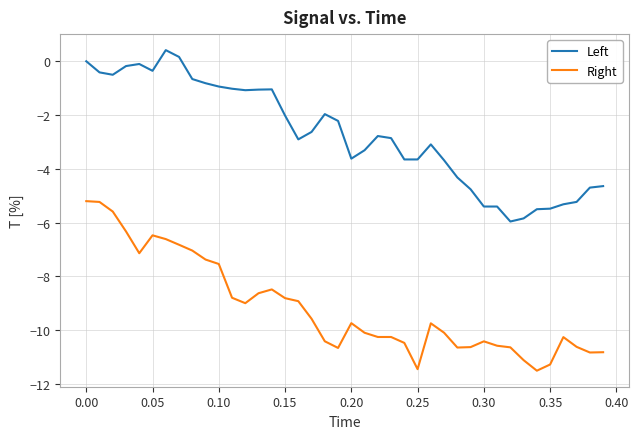

What is the lowest value of the Left series?

-6.0